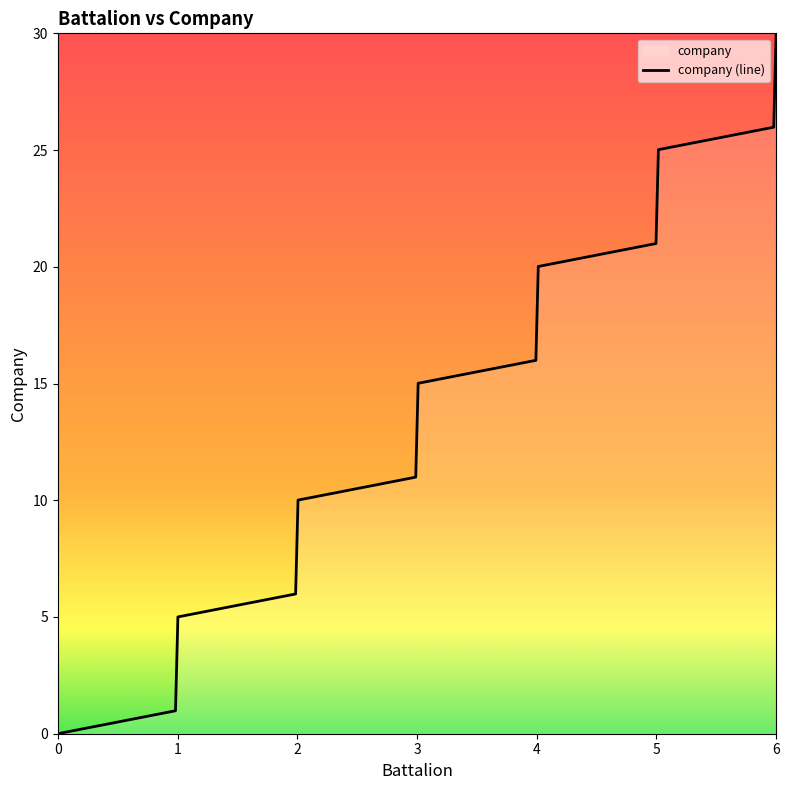

What is the difference between the maximum and minimum values?

30.0